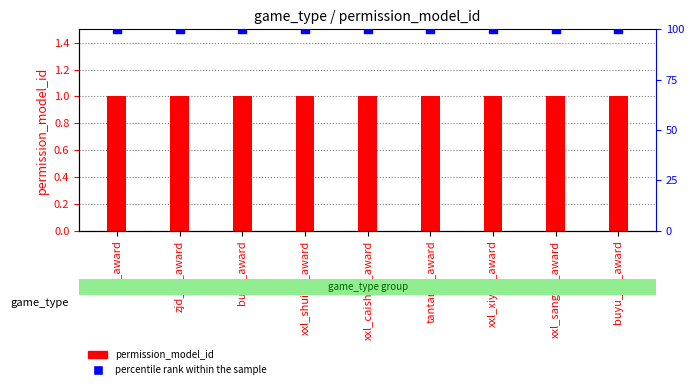

Which series reaches the maximum Y coordinate?

percentile rank within the sample